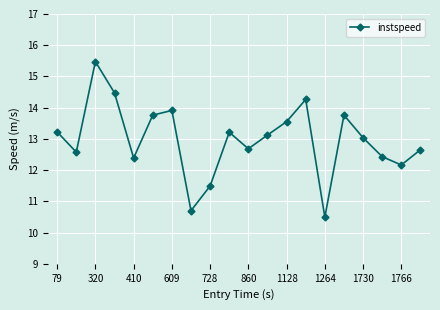

Reading left to right, extract all data points from this chart.

13.2	12.6	15.5	14.5	12.4	13.8	13.9	10.7	11.5	13.2	12.7	13.1	13.6	14.3	10.5	13.8	13.0	12.4	12.2	12.7